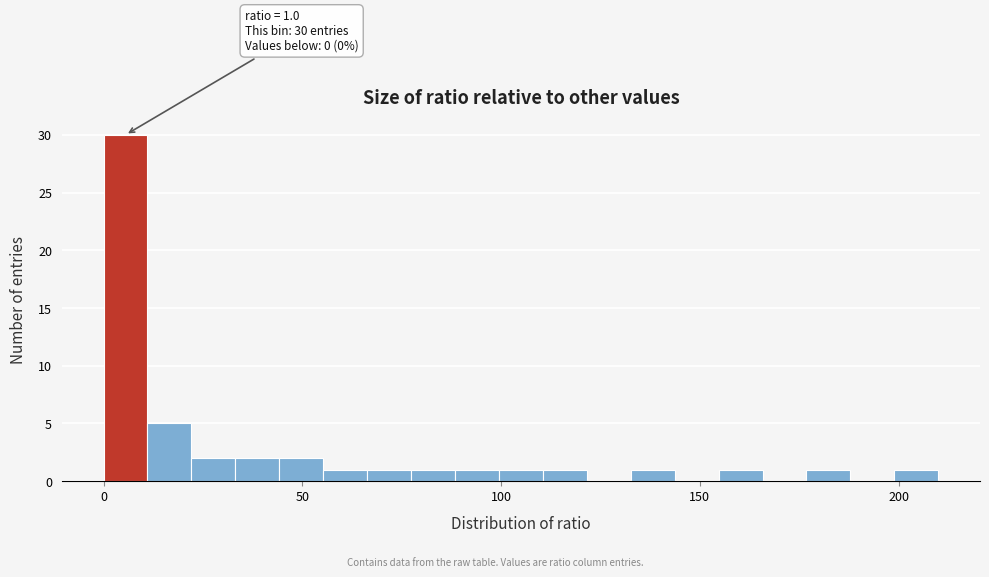

Around what value on the x-axis is the tallest bar? Give the approximate position of its centre, as read against the axis.

5